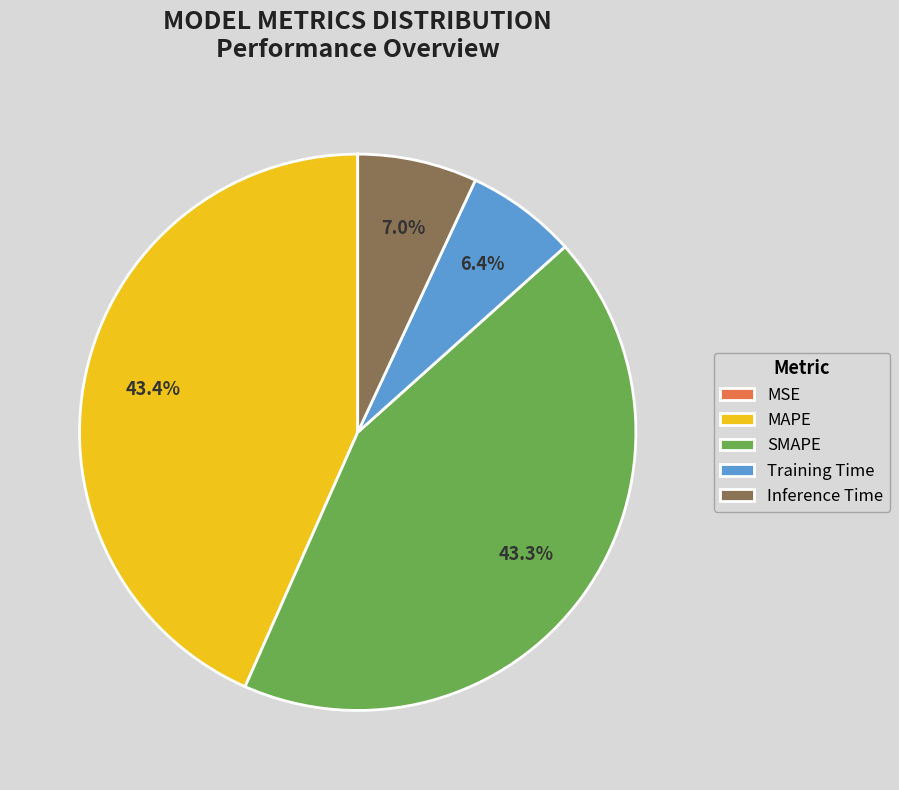

Which has a higher value, Inference Time or MAPE?

MAPE